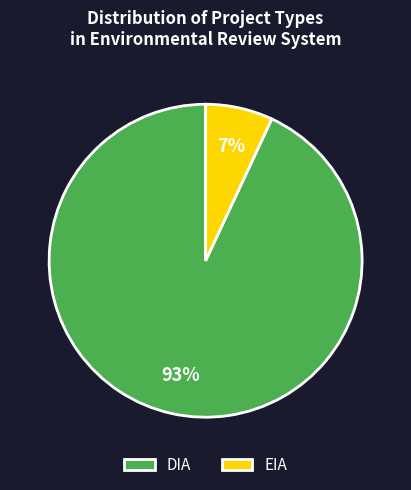

Between EIA and DIA, which is larger?

DIA